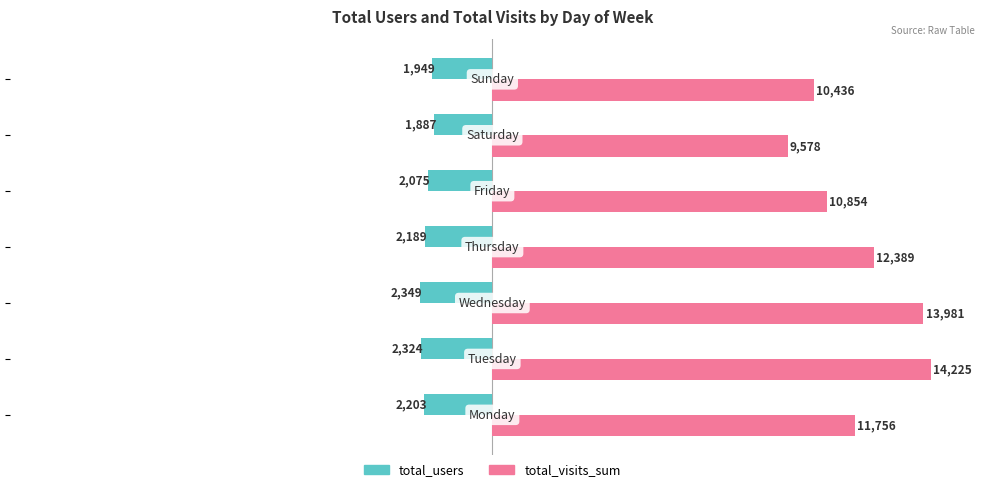

What are all the series names shown in the legend?

total_users, total_visits_sum